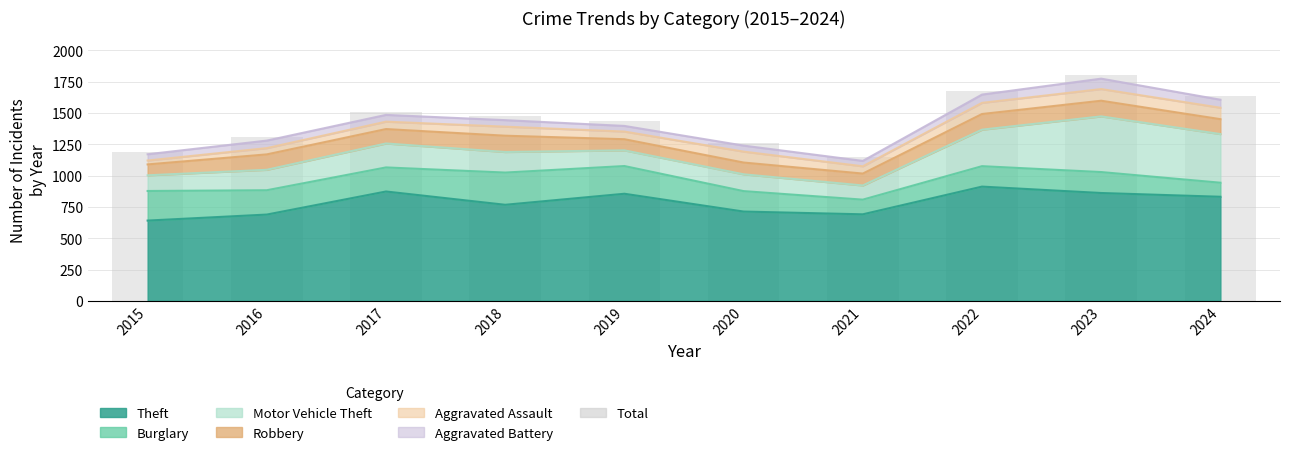

How many categories are shown in the chart?

10